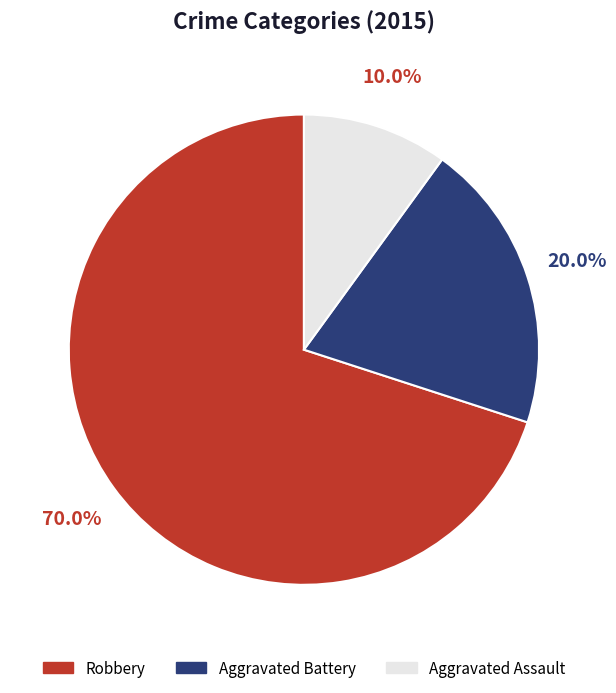

Combined, what portion of the pie is Robbery and Aggravated Assault?

80.0%